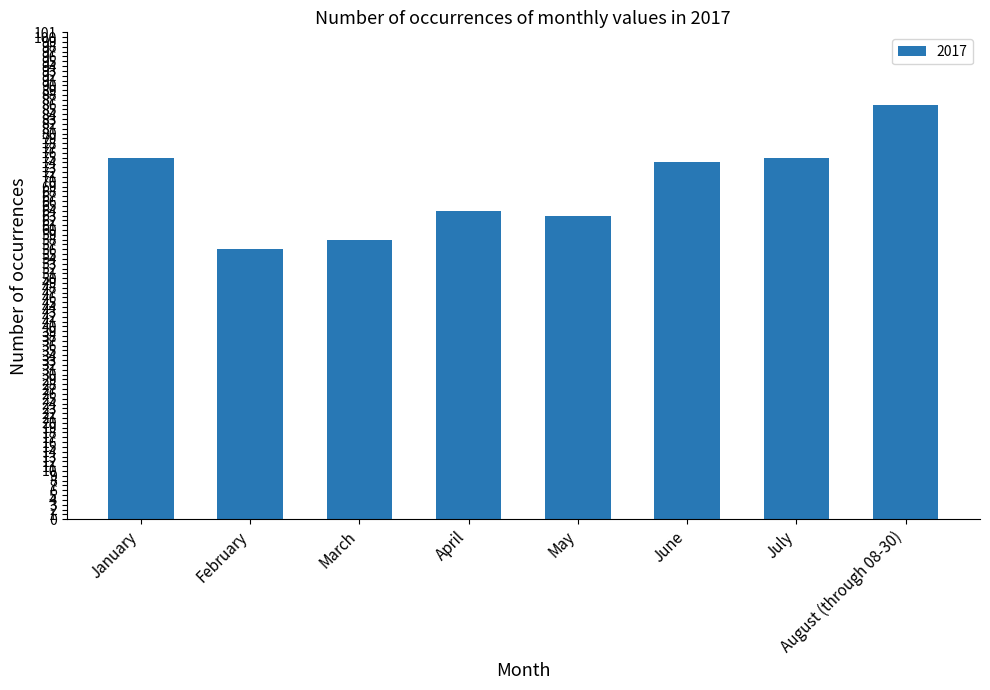

Is it true that the value at March is 58?

True